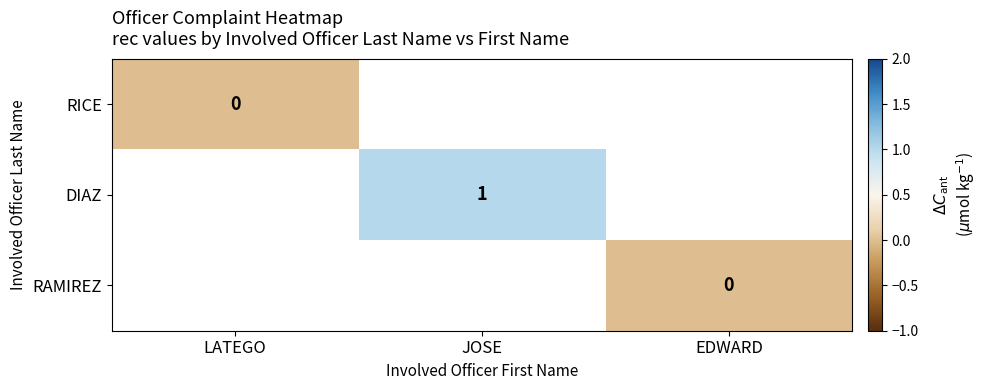

The value of DIAZ at JOSE is 2. True or false?

False